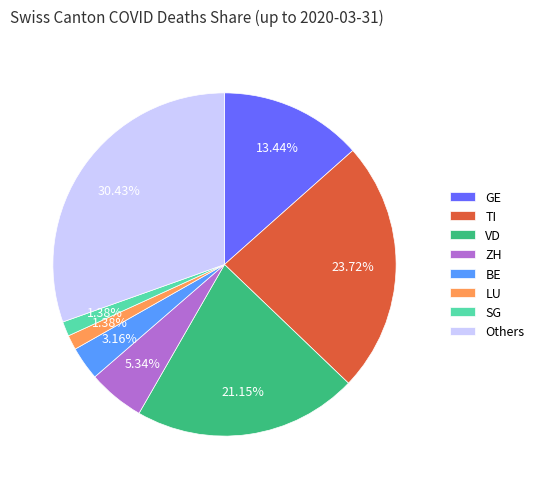

Is TI the majority of the pie?

No